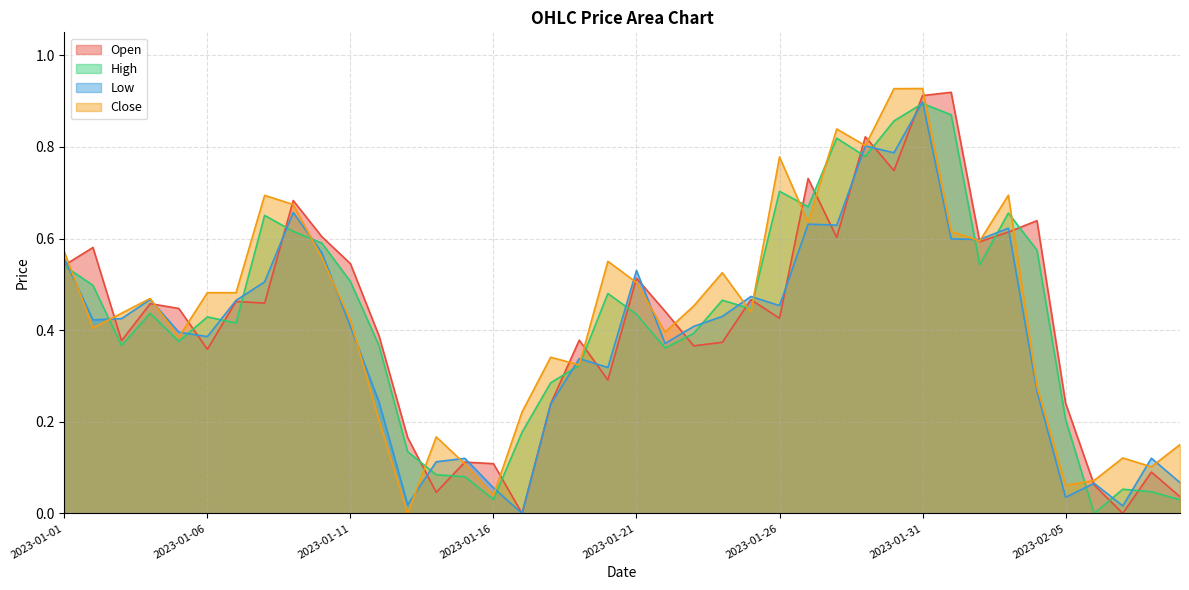

What is the label of the 20th point from the left?

2023-01-20